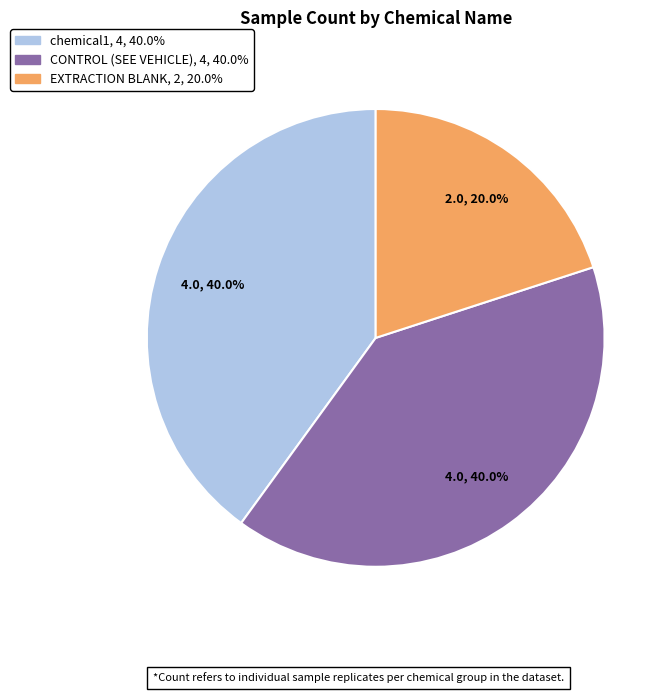

Approximately how many times larger is the value at chemical1 compared to EXTRACTION BLANK?

2.0